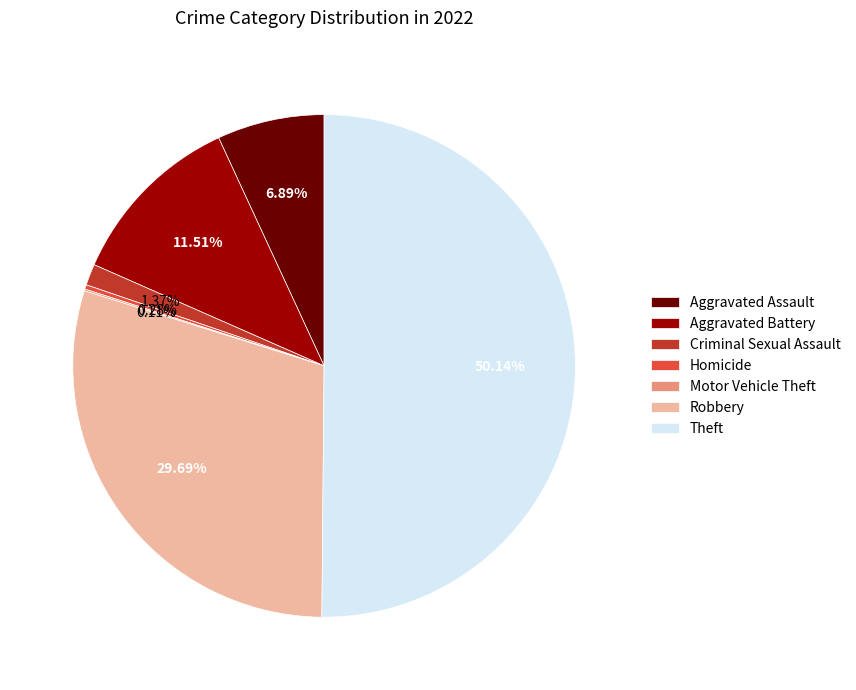

Which slice is the largest?

Theft